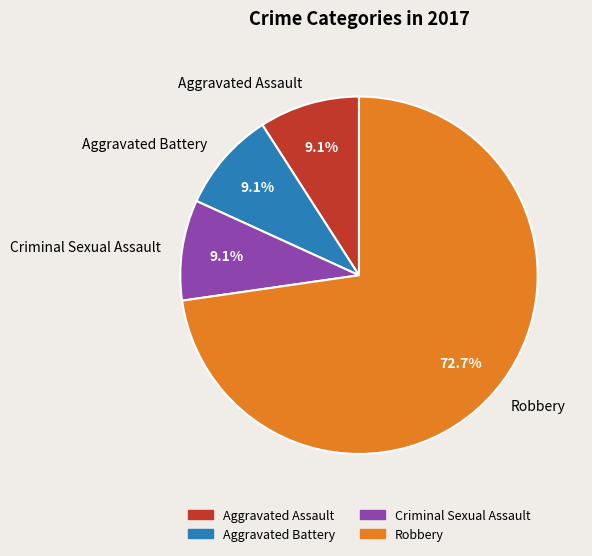

Between Robbery and Criminal Sexual Assault, which is larger?

Robbery